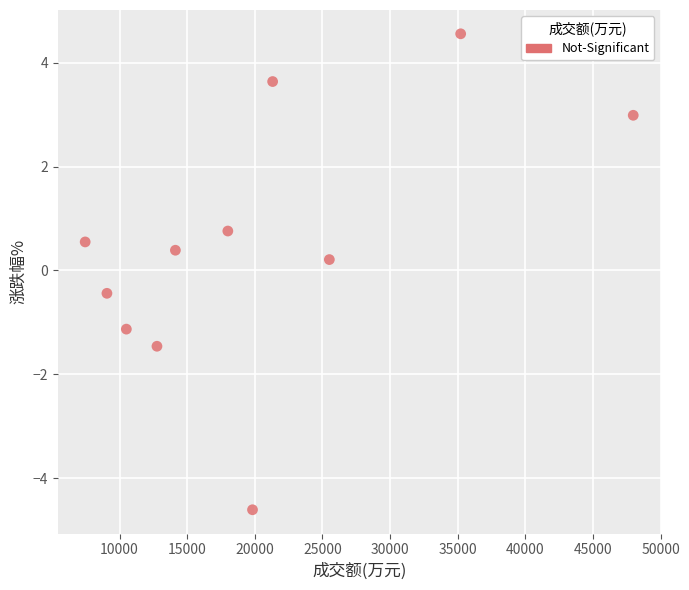

What is the range of Y values (max minus min)?

9.2